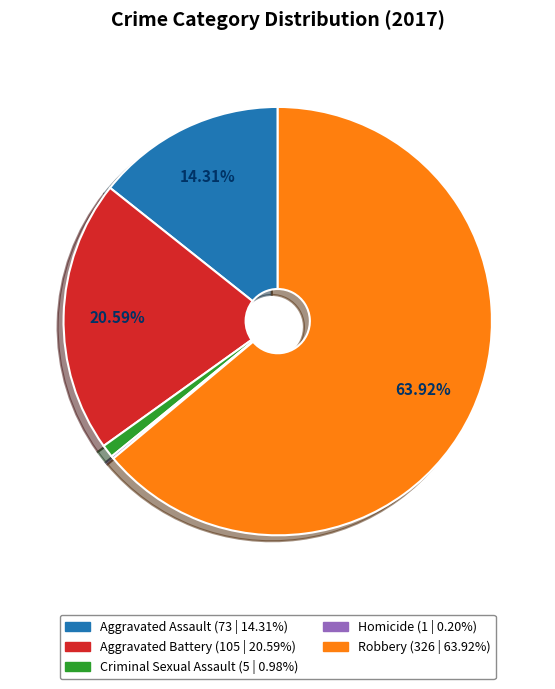

Is it true that Criminal Sexual Assault is 7% of the pie?

False